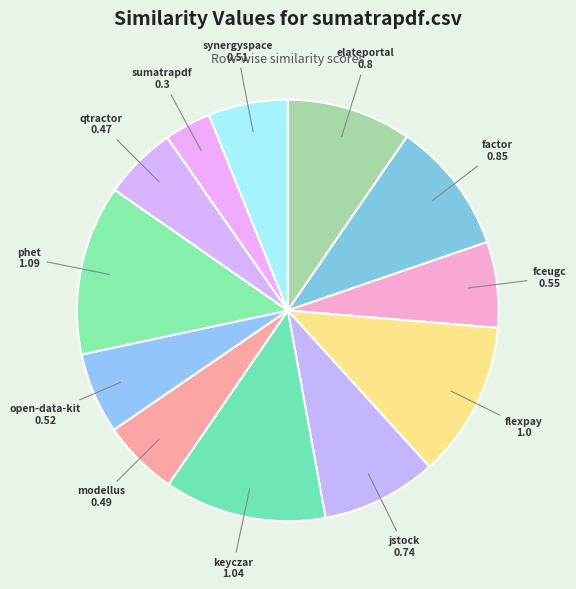

How many segments does this pie chart have?

12